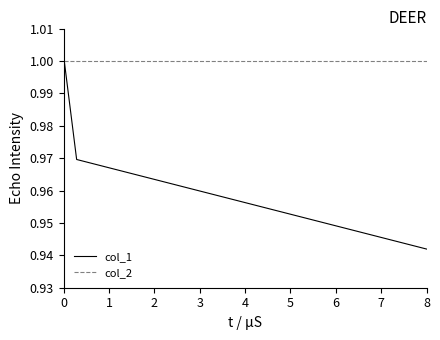

Rank the series by their average value, from lowest to highest.

col_1, col_2